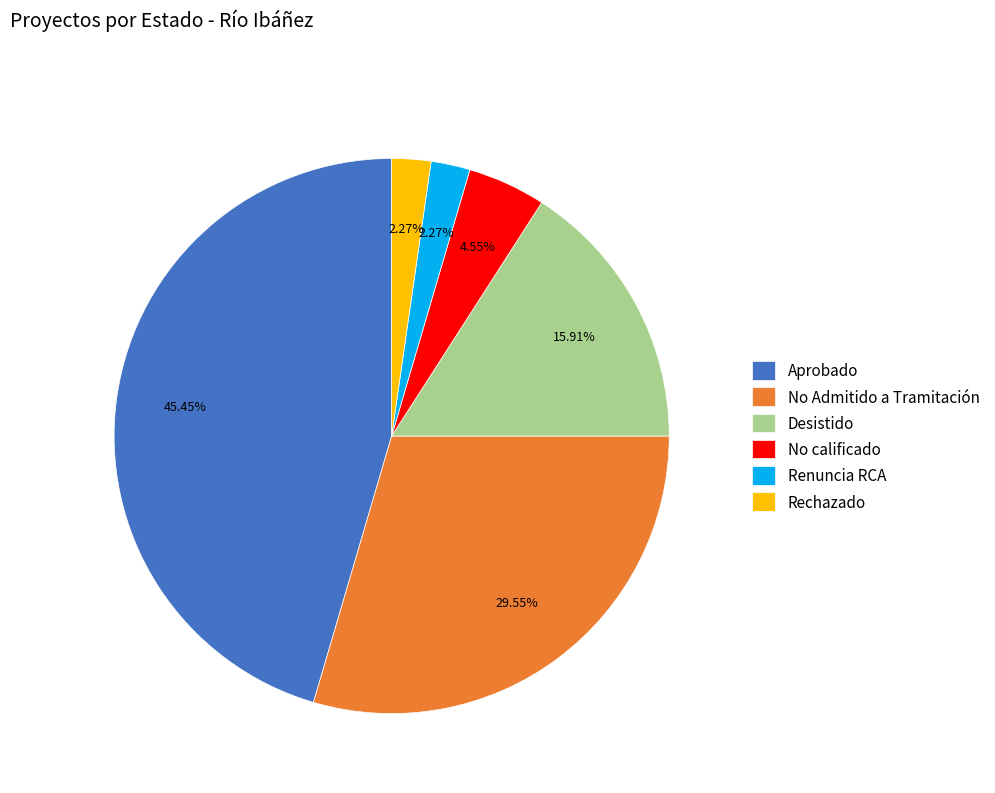

The Rechazado slice represents 2% of the pie. True or false?

True